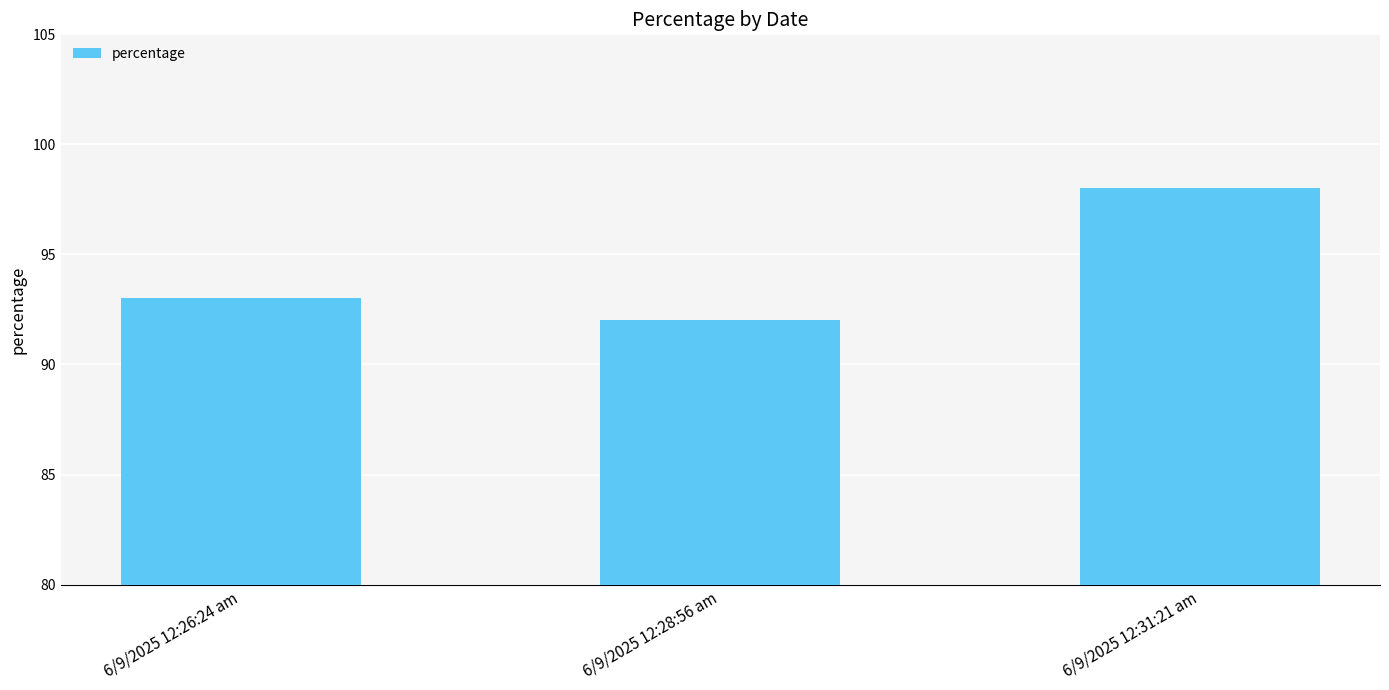

At which category does the chart reach its minimum across all series?

6/9/2025 12:28:56 am